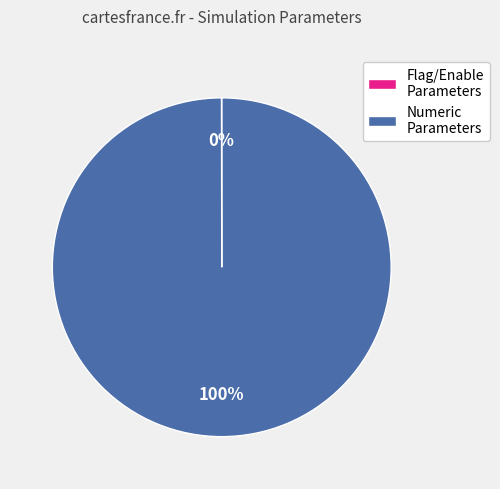

Is it true that Numeric Parameters is 100% of the pie?

True